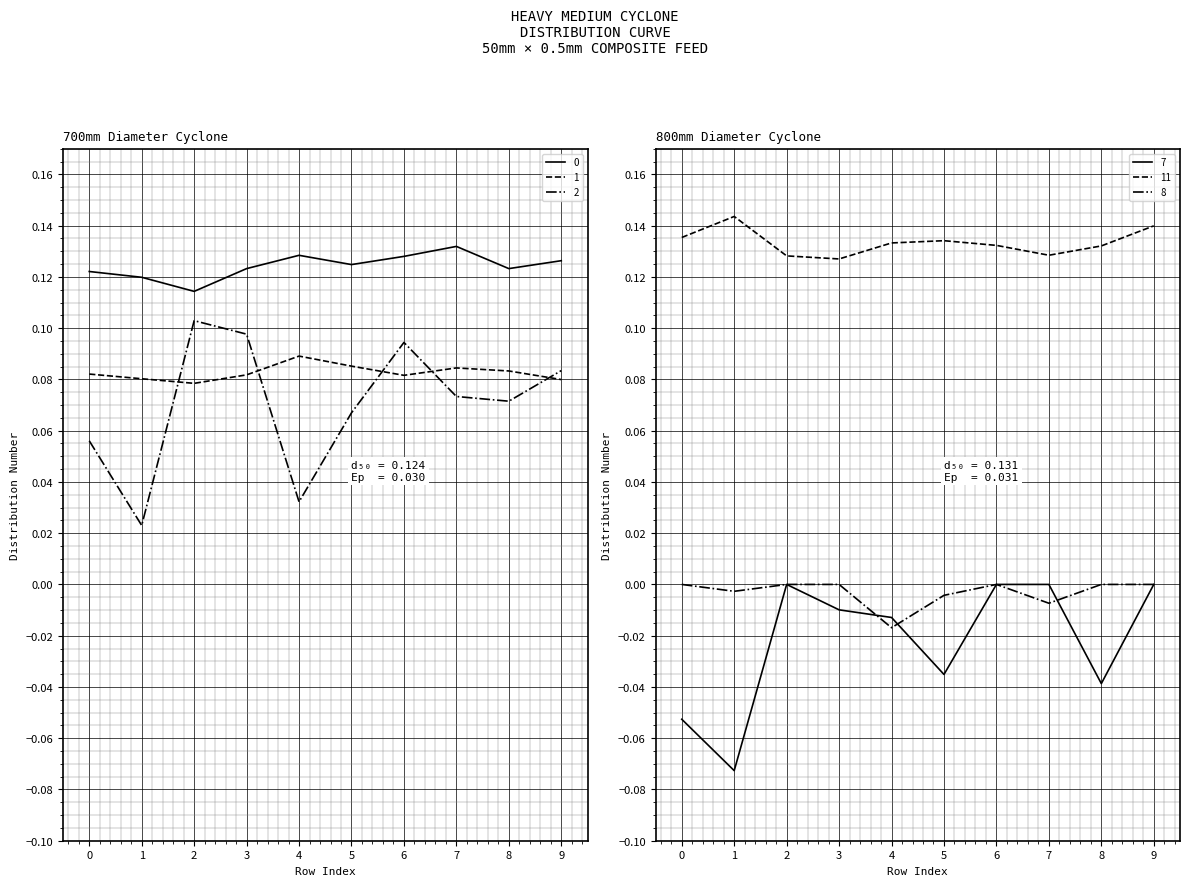

True or false: 1 and 11 cross at least once.

False